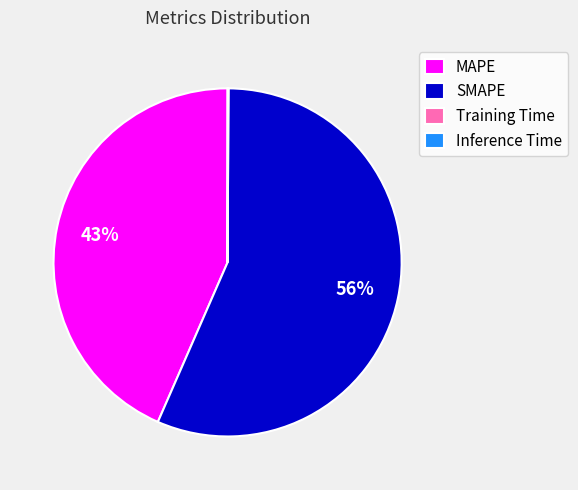

To the nearest percent, what is the average slice percentage?

25%